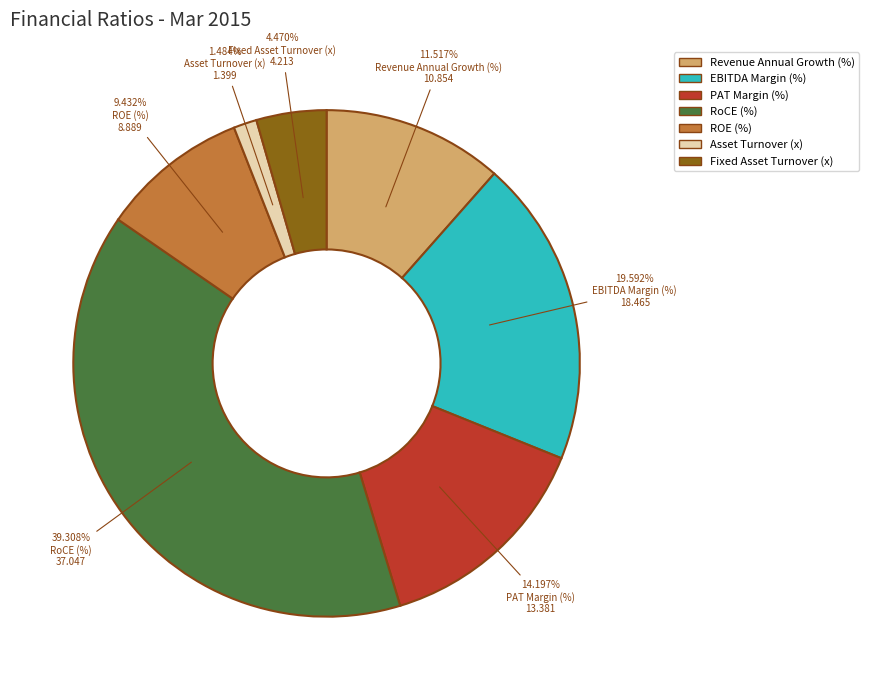

Is it true that PAT Margin (%) is 14% of the pie?

True